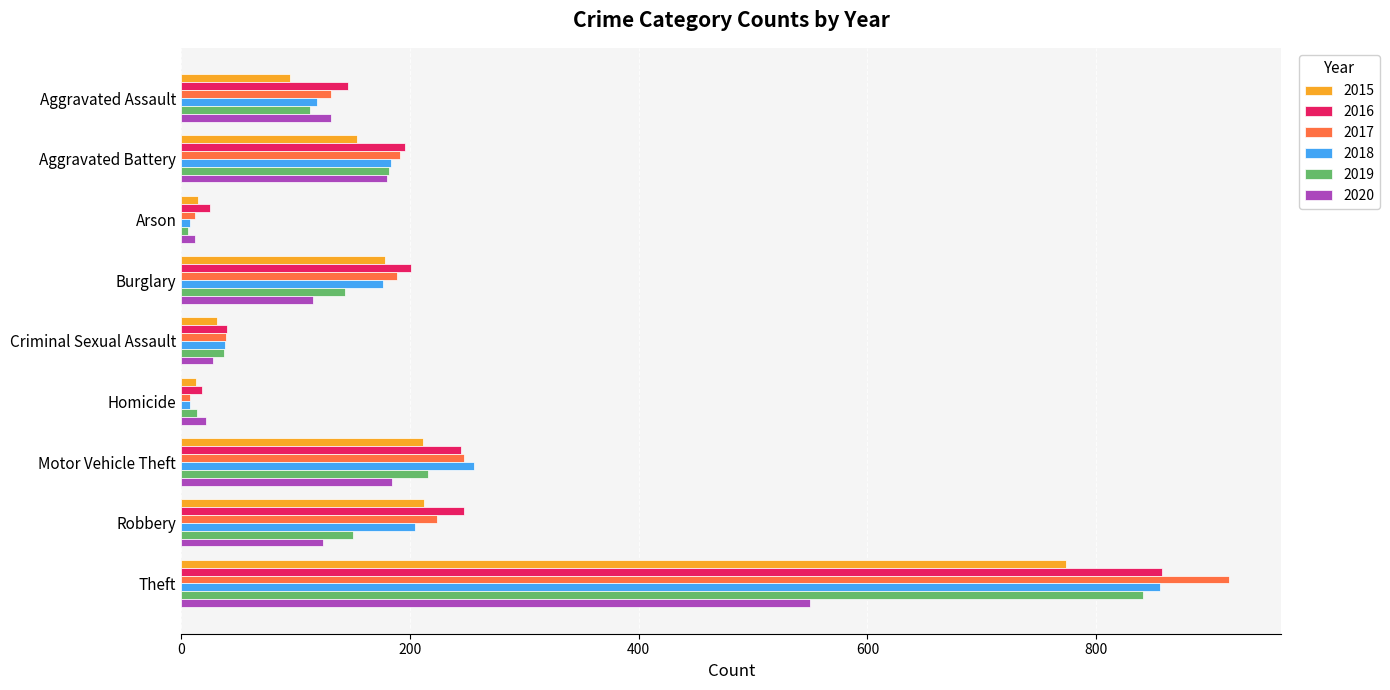

The 2015 series shows 13 at Homicide. True or false?

True